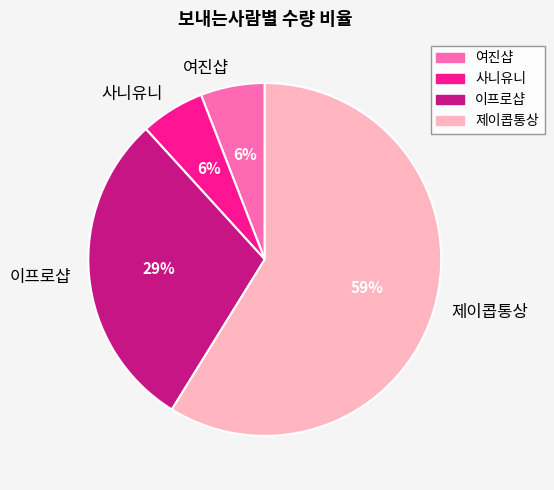

What is the largest slice in the pie chart?

제이콥통상